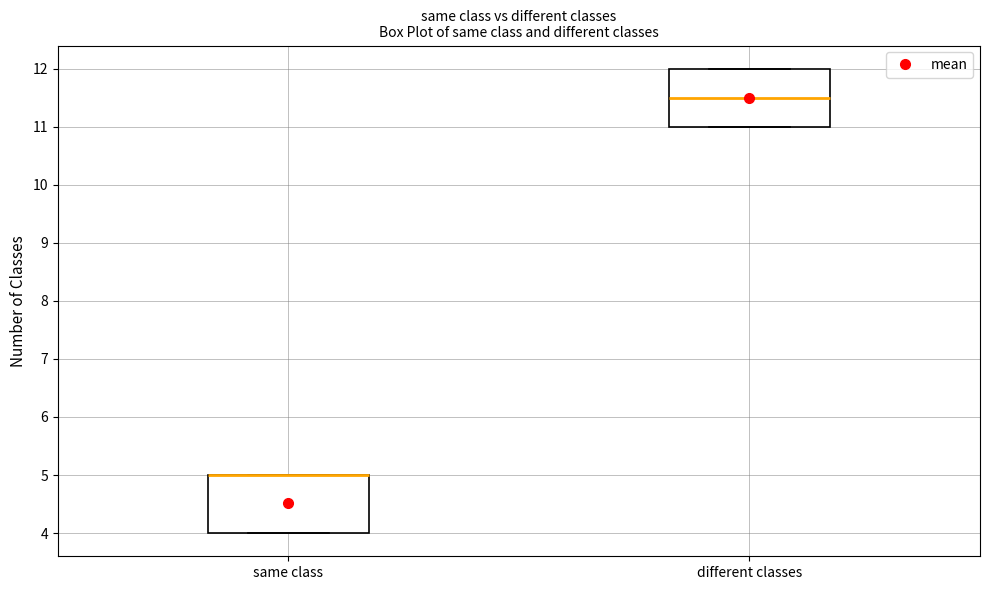

Where is the upper edge of the box for different classes on the y-axis? The values are not printed on the chart, so give them approximately, as read against the axis.

12.0